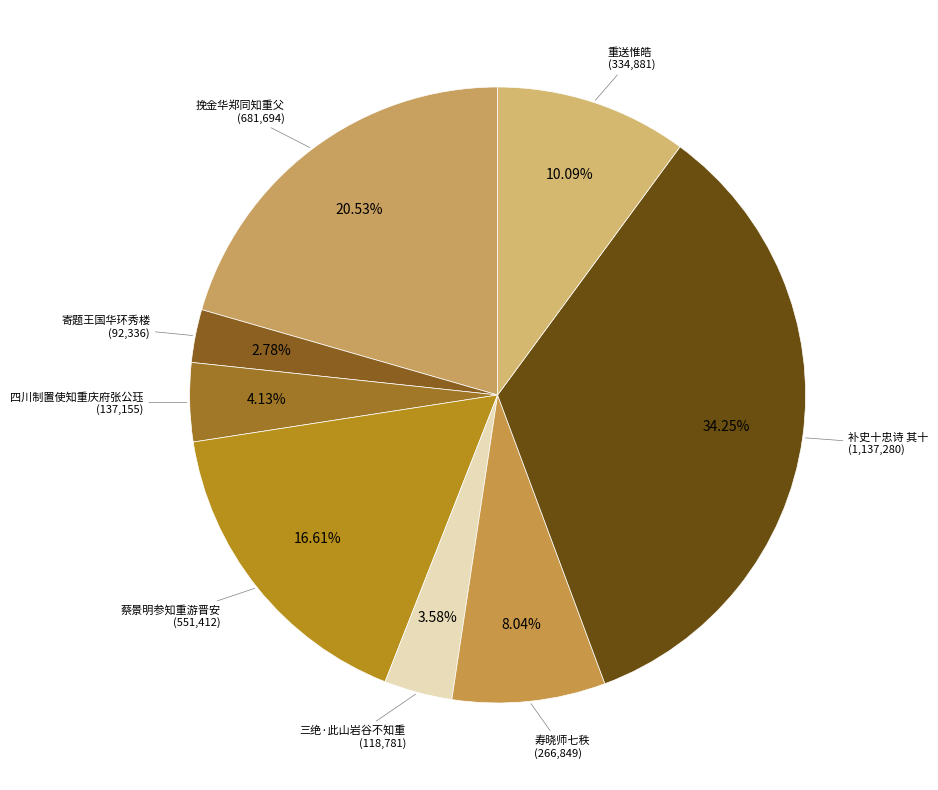

How many segments does this pie chart have?

8